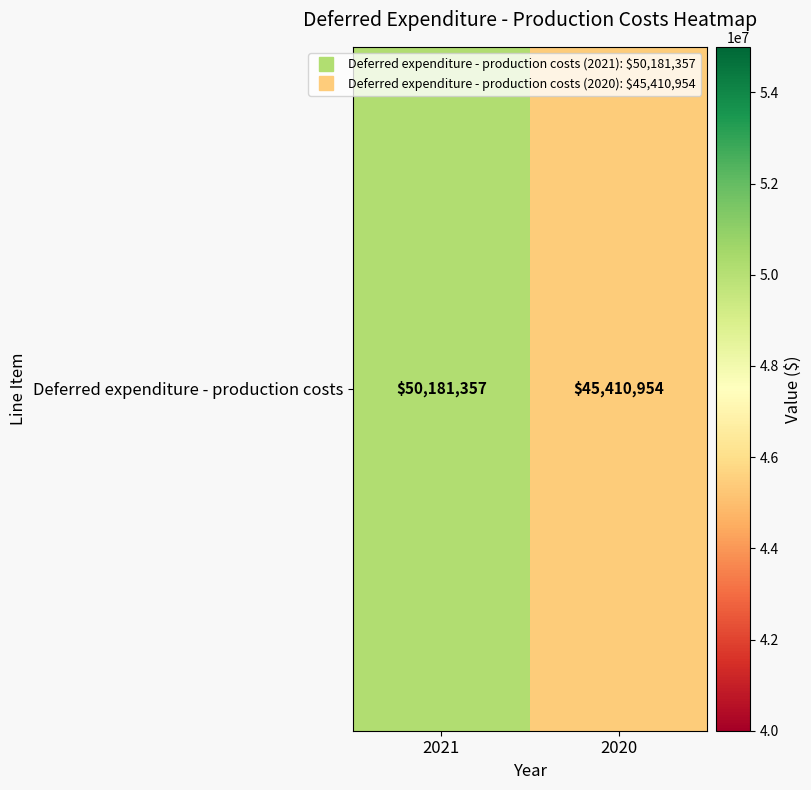

Reading right to left, extract all data points from this chart.

2020=45410954	2021=50181357